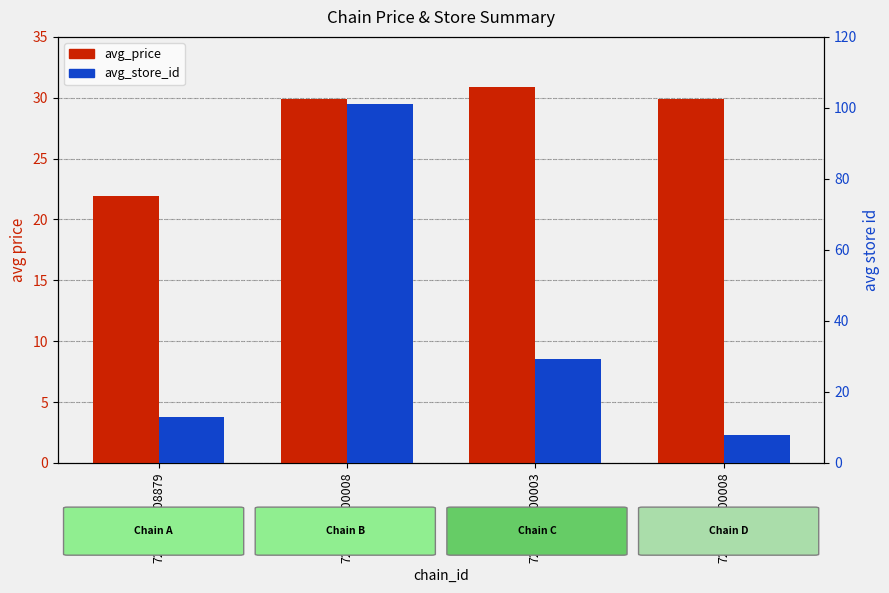

At which category is the sum across all series the highest?

7290700100008